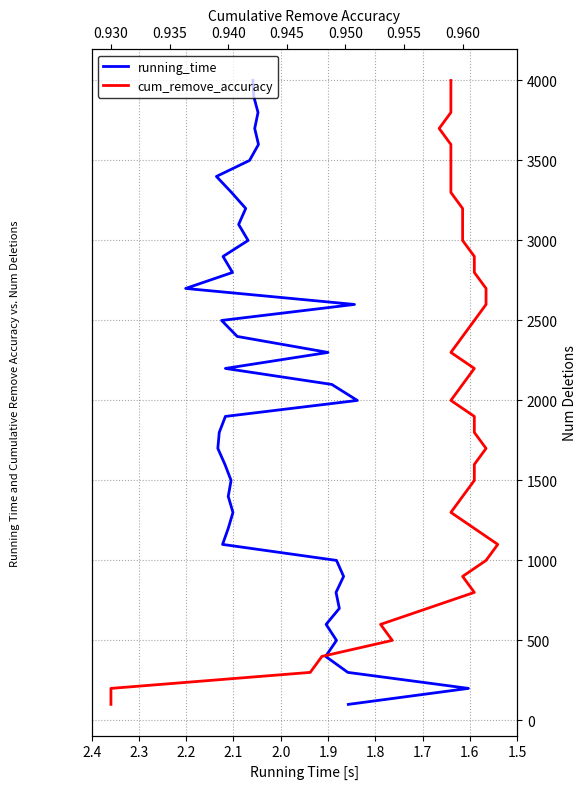

How many lines are shown in the chart?

2